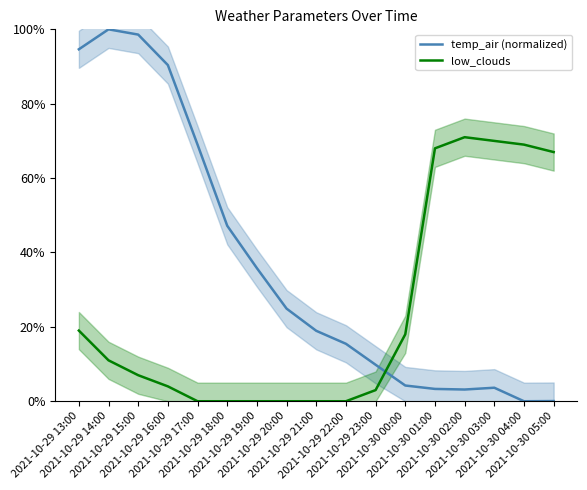

True or false: temp_air (normalized) and low_clouds cross at least once.

True